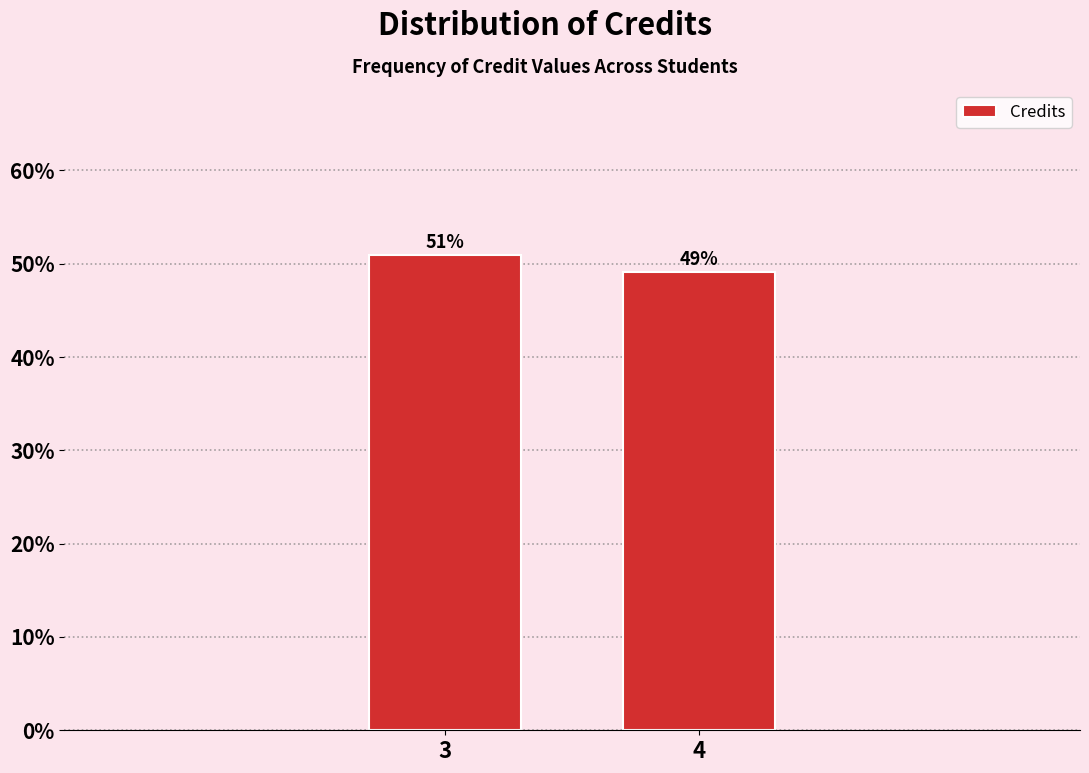

The value at 3 is 13.2. True or false?

False